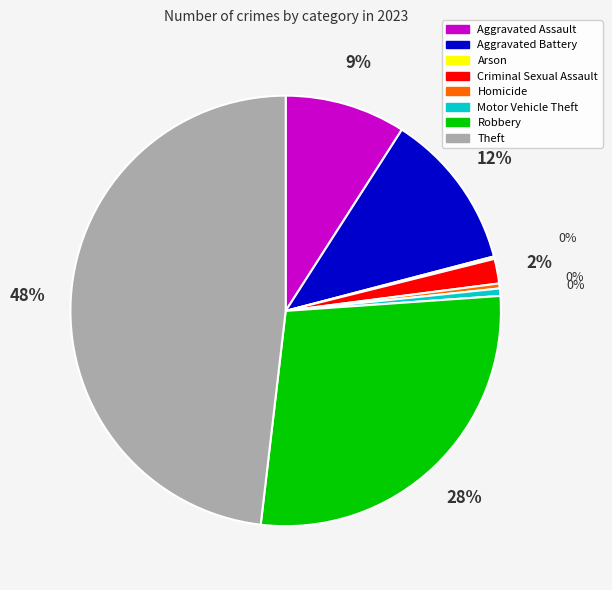

To the nearest percent, what is the difference between the Robbery and Theft slice percentages?

20%